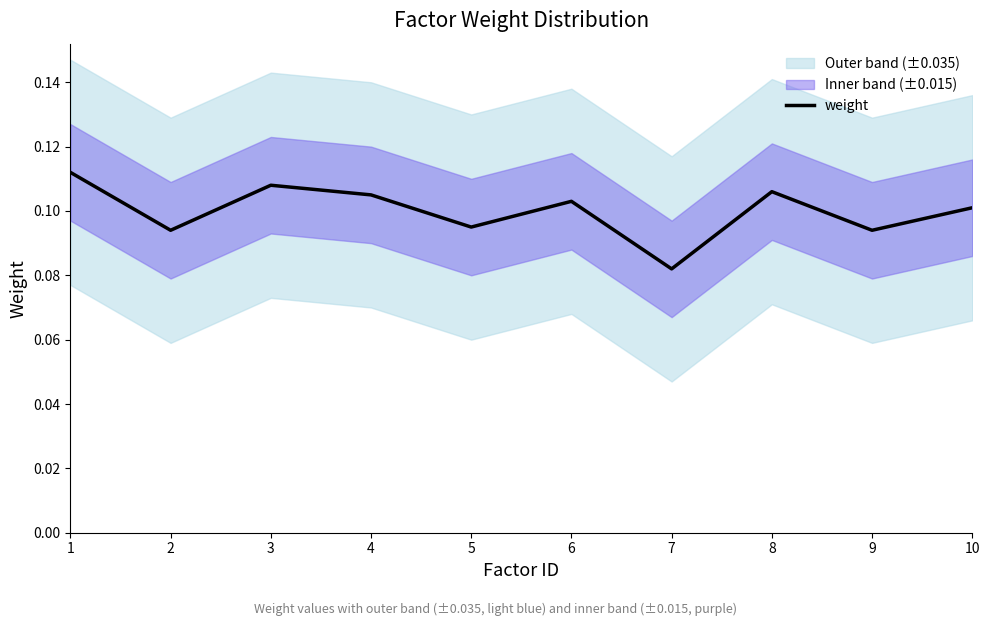

At which category does the data reach its first local valley?

2